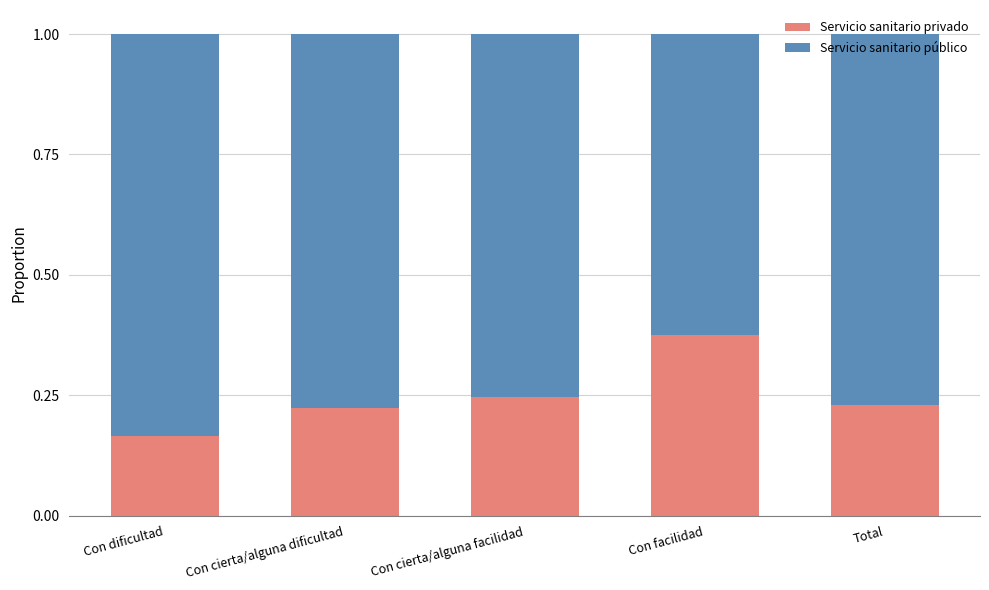

Count the number of categories in the chart.

5